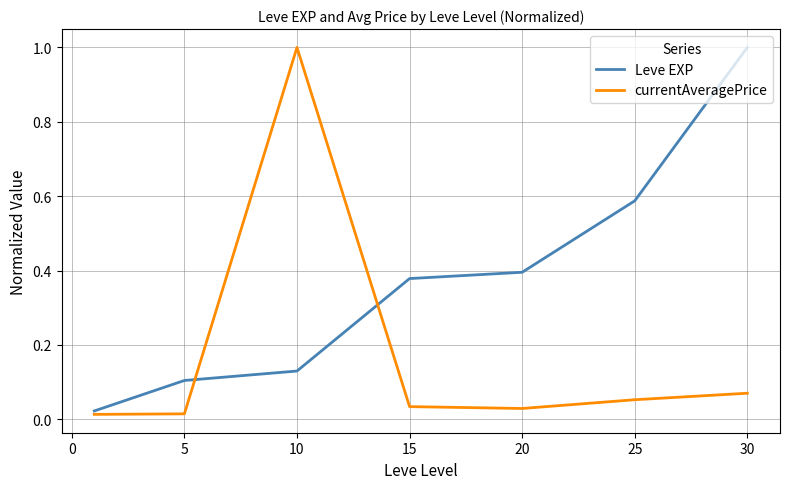

Which series has the largest total across all categories?

Leve EXP